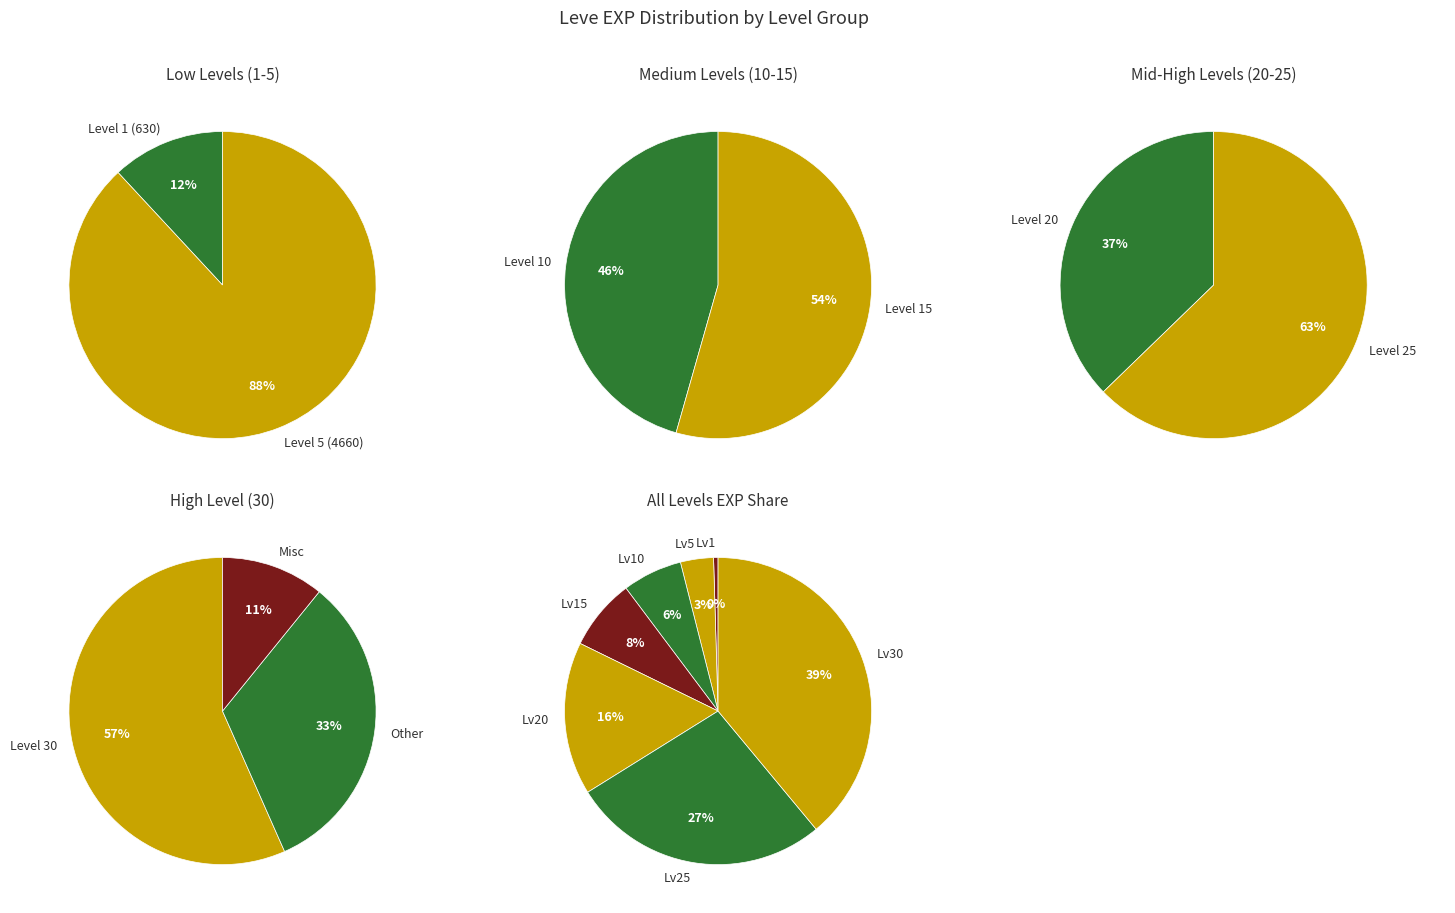

What portion of the pie excludes Level 30?

61.0%